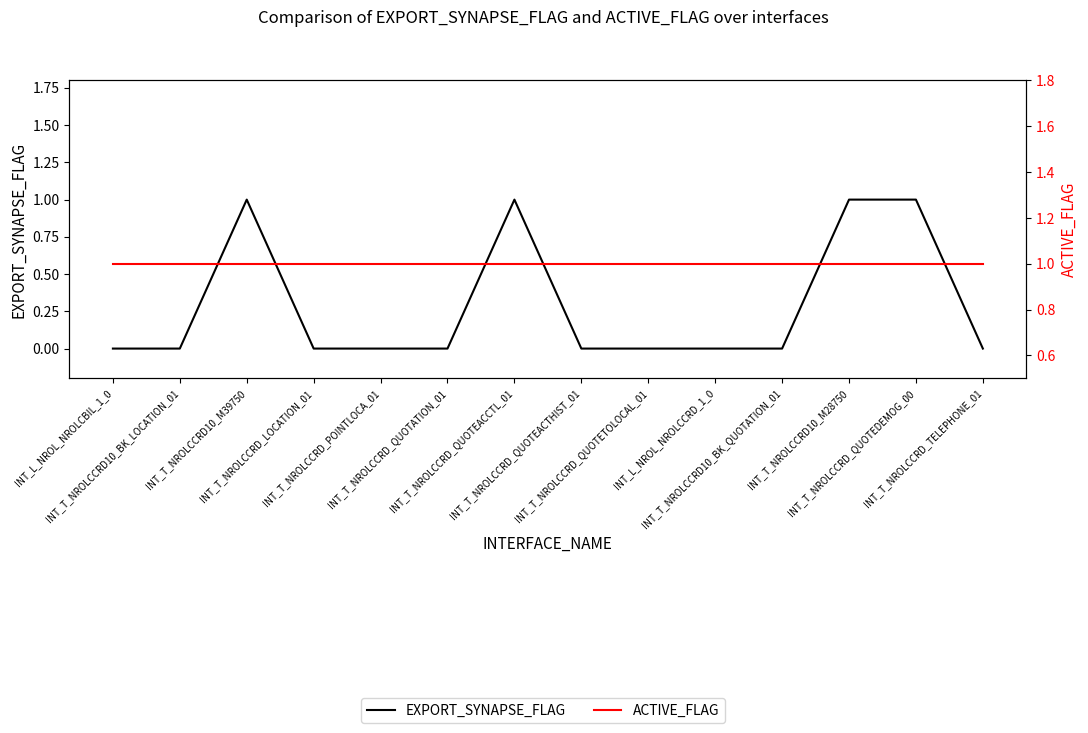

True or false: ACTIVE_FLAG and EXPORT_SYNAPSE_FLAG cross at least once.

False